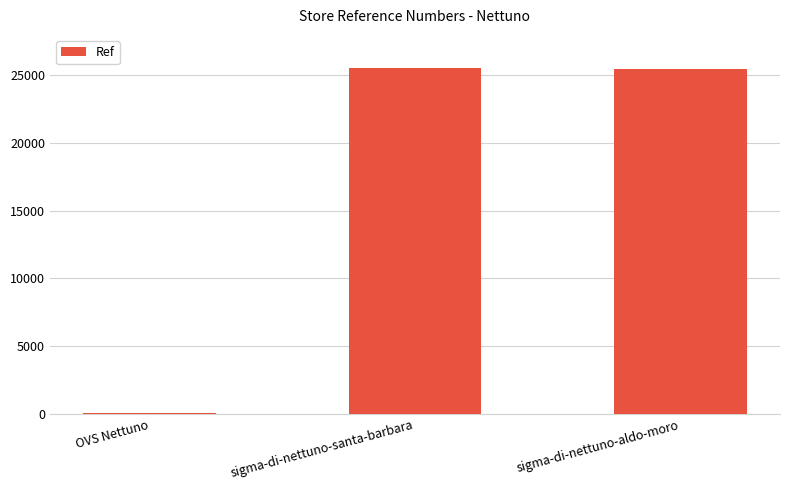

What is the ratio of the value at sigma-di-nettuno-aldo-moro to the value at sigma-di-nettuno-santa-barbara?

1.0